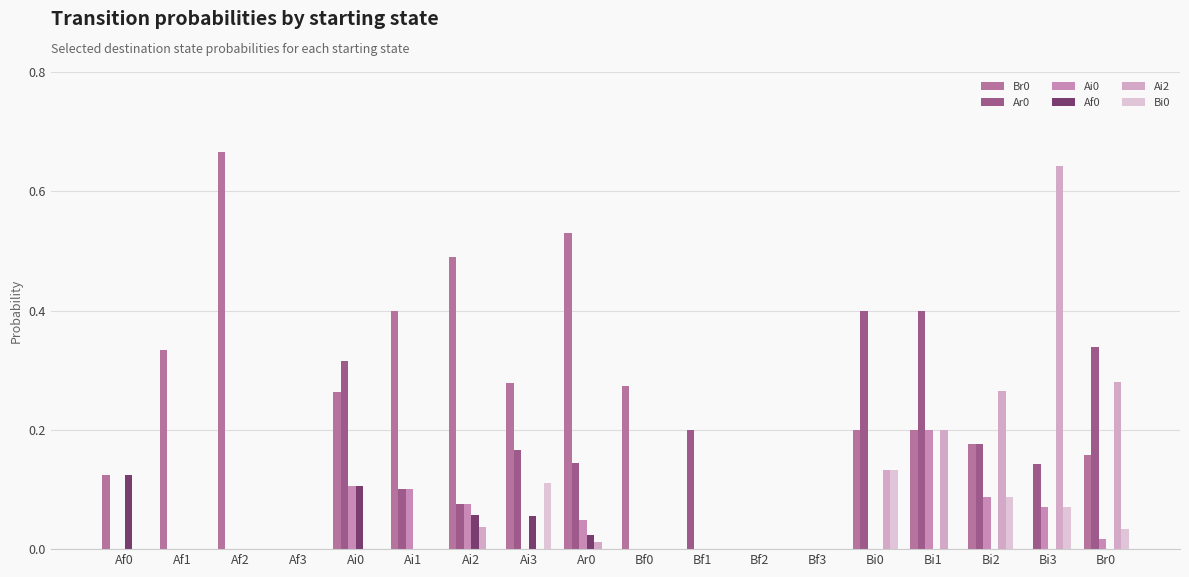

What is the maximum value shown in the chart?

0.7